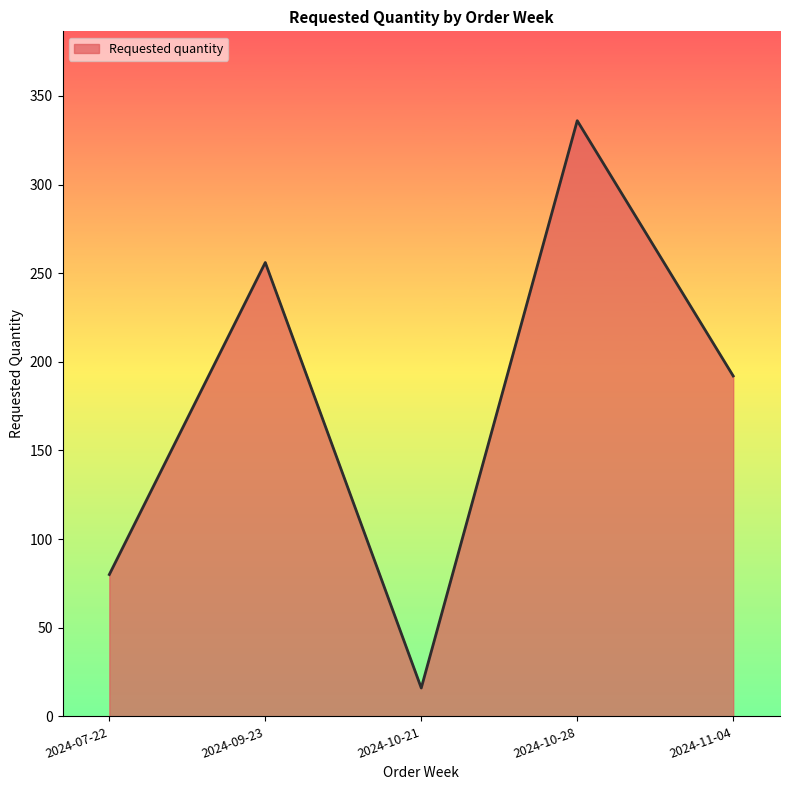

What is the difference between the maximum and minimum values?

320